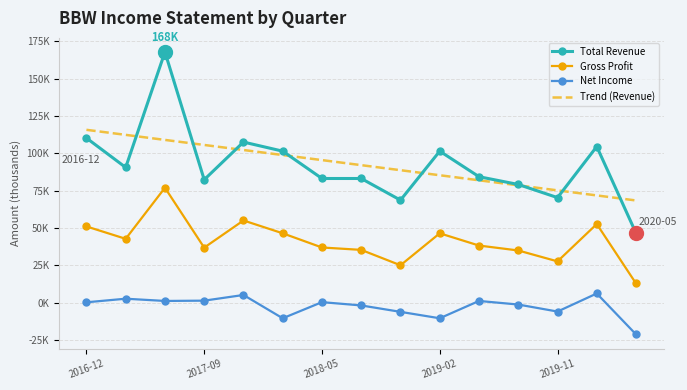

Where is Net Income nearest to the value -7500?

8